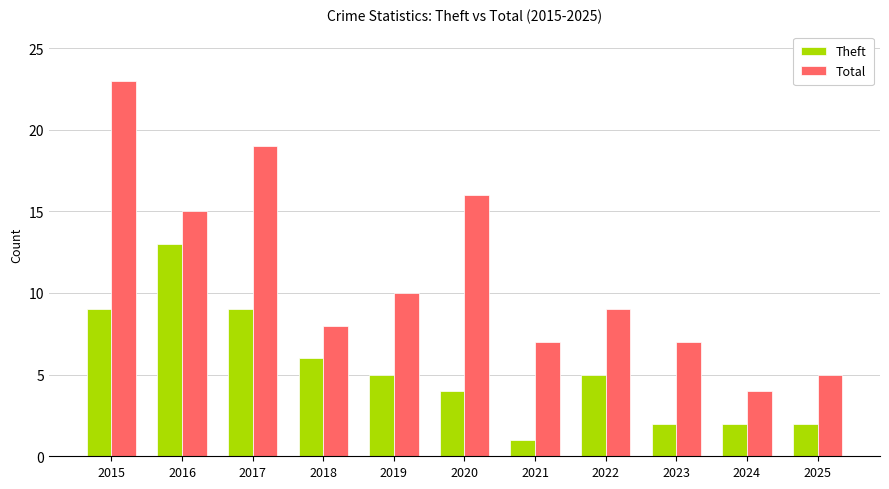

What is the sum of the Total values at 2017 and 2016?

34